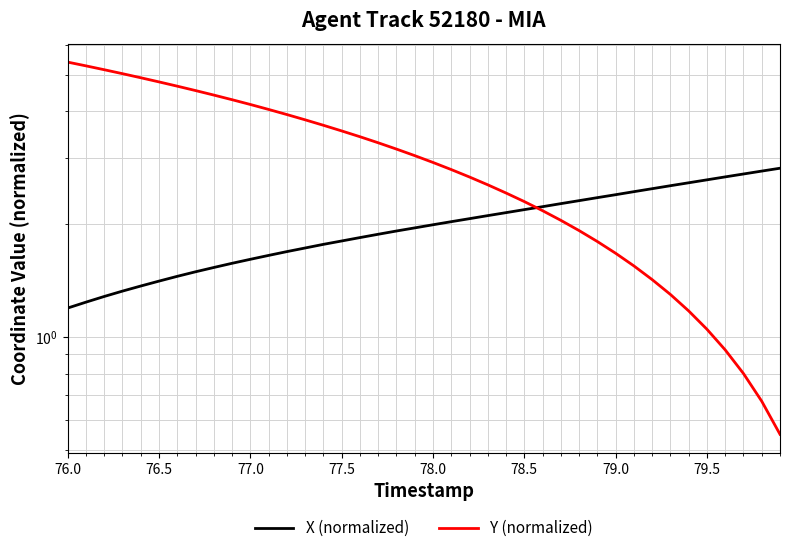

Is it true that Y (normalized) equals 1.7 at 76.0?

False